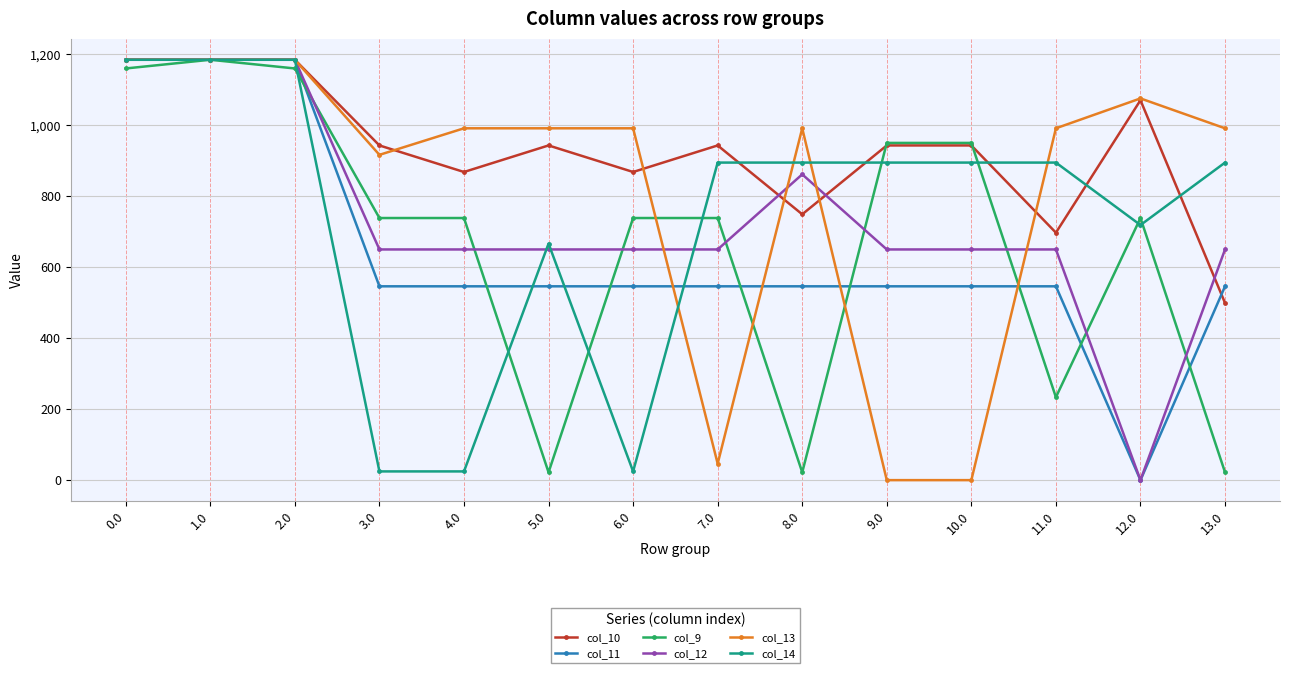

At how many categories does at least one series exceed 655?

14